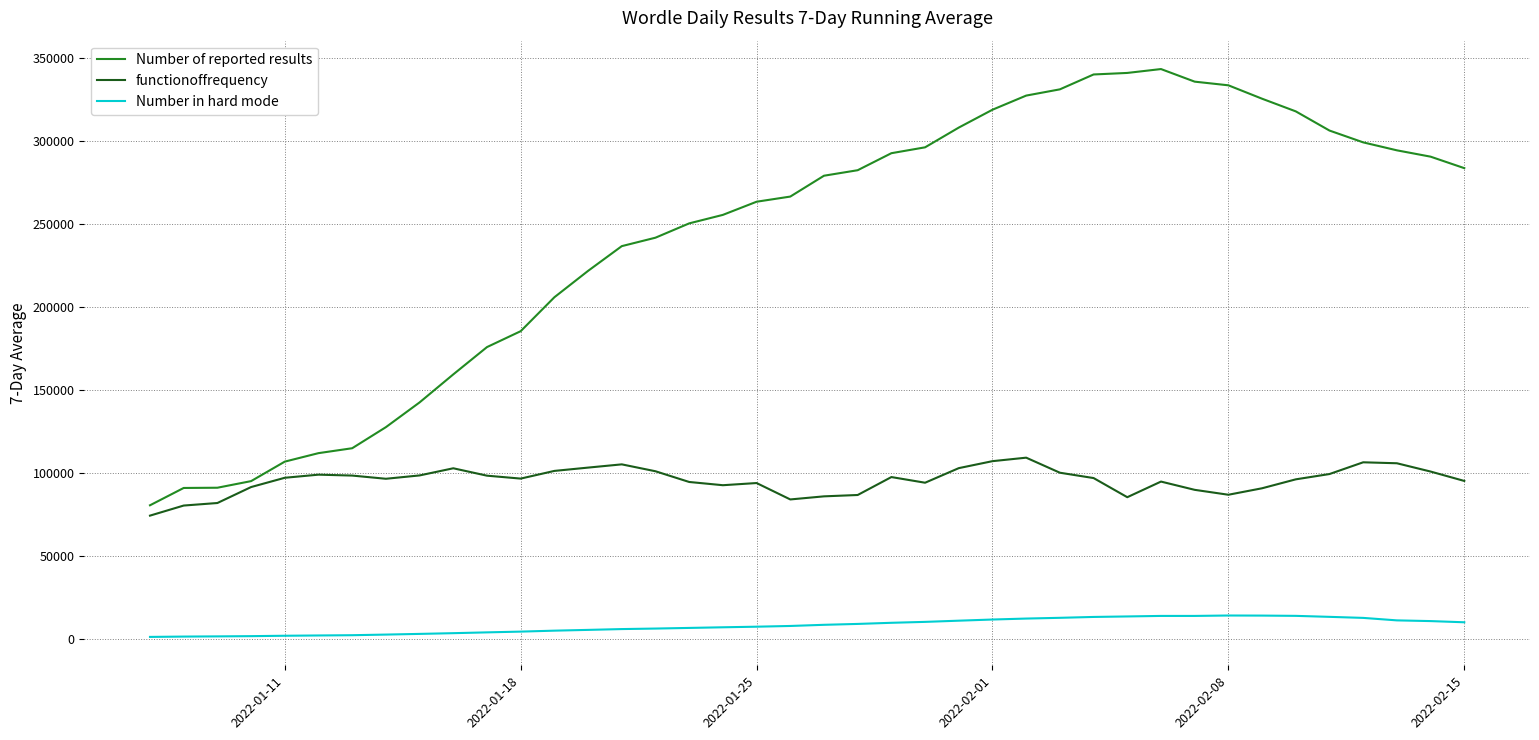

List the series in order of their overall mean, lowest first.

Number in hard mode, functionoffrequency, Number of reported results